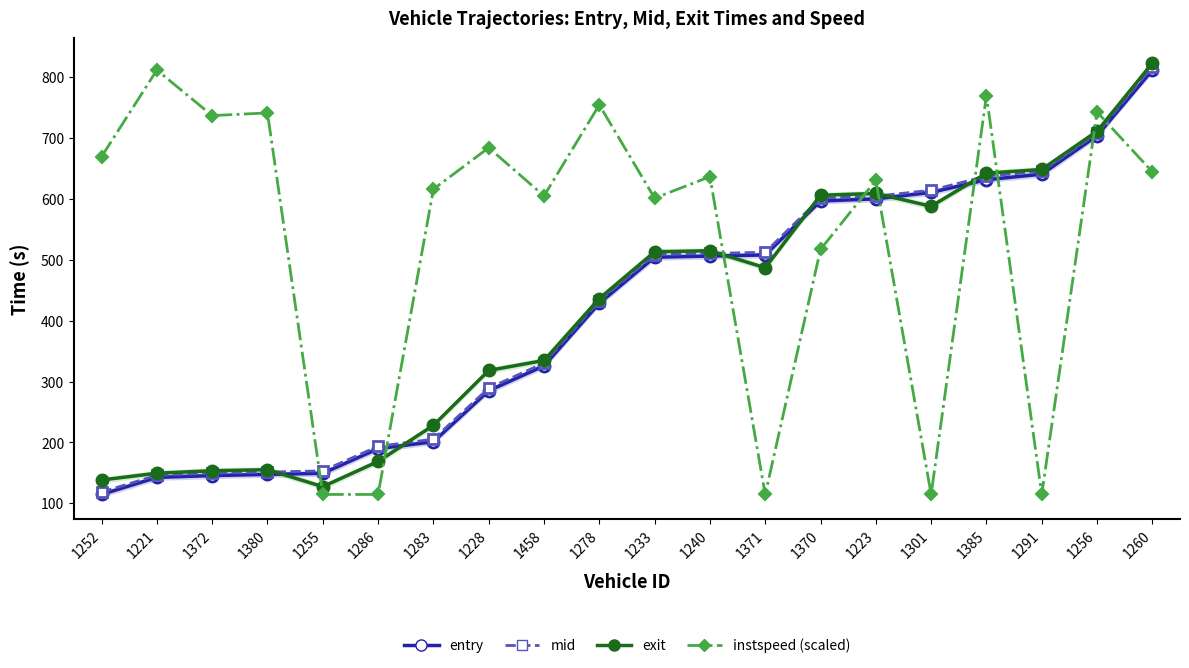

At 1256, list the series in order from largest to smallest.

instspeed (scaled), exit, mid, entry